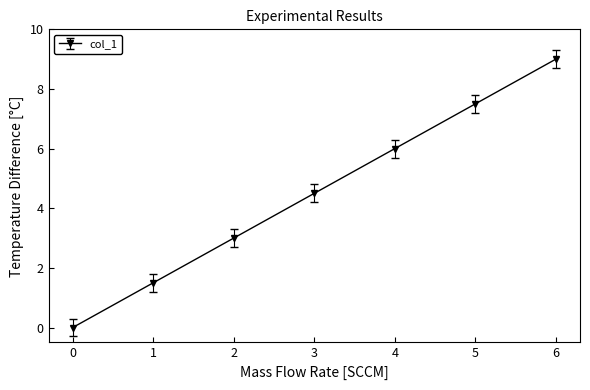

The value at 4 is 6.0. True or false?

True